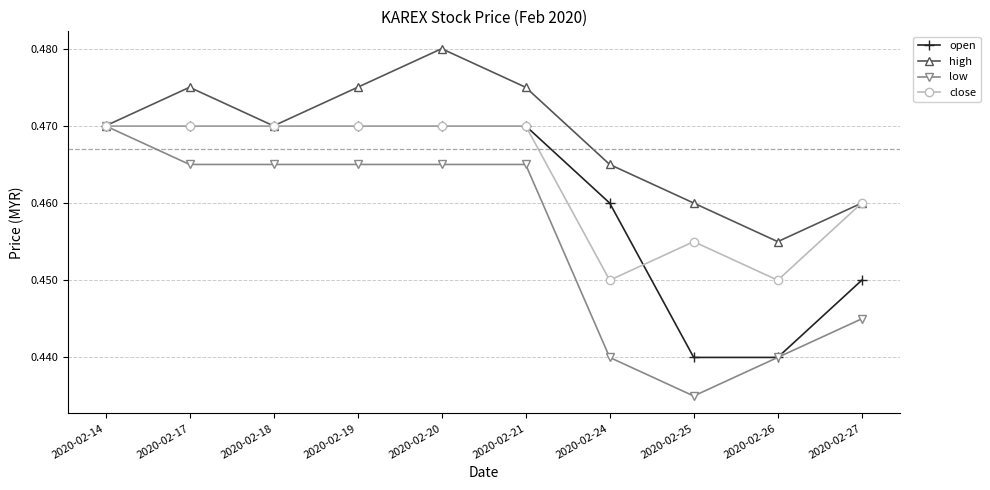

What is the sum of the high values at 2020-02-20 and 2020-02-26?

0.9